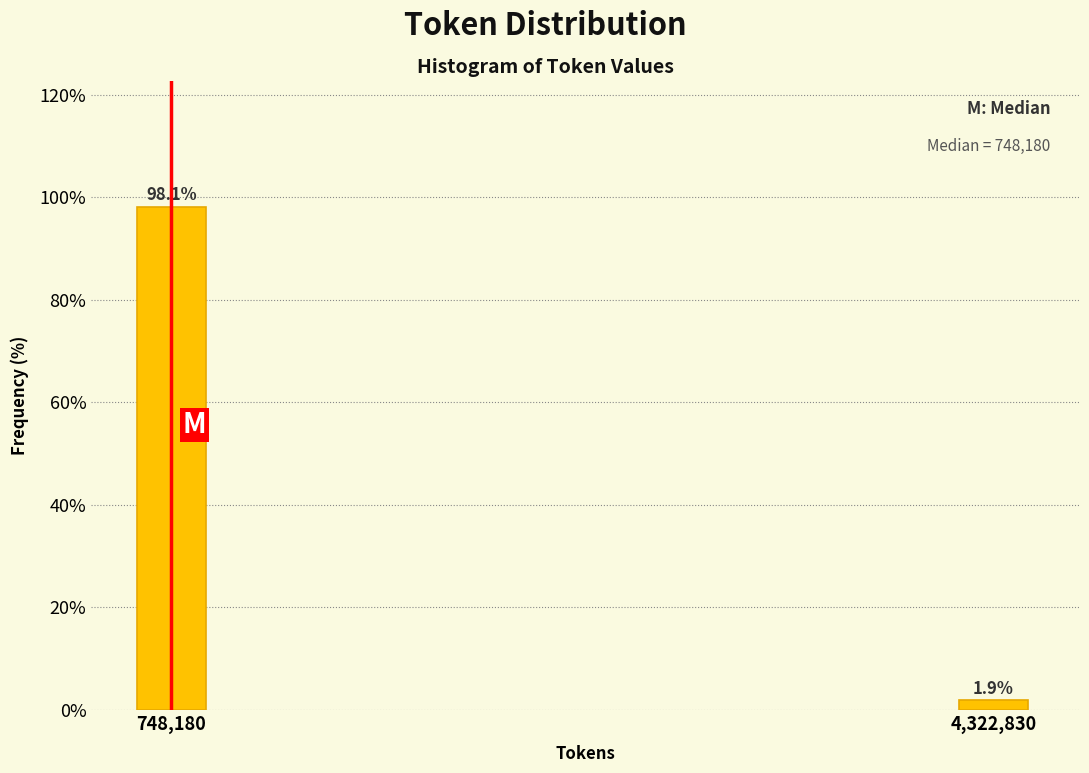

Reading left to right, transcribe all the data shown in this chart.

748,180=98.1	4,322,830=1.9